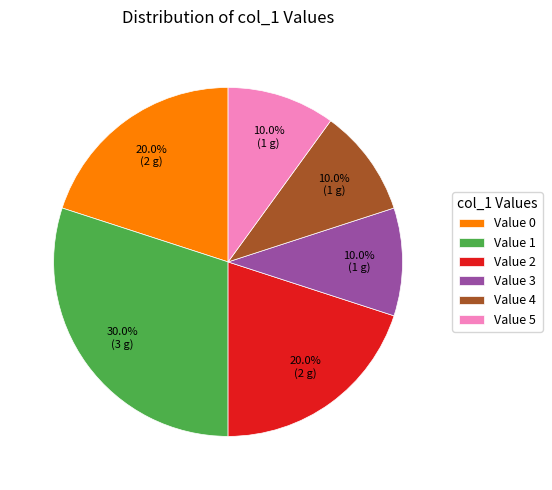

Does any single category account for the majority?

No